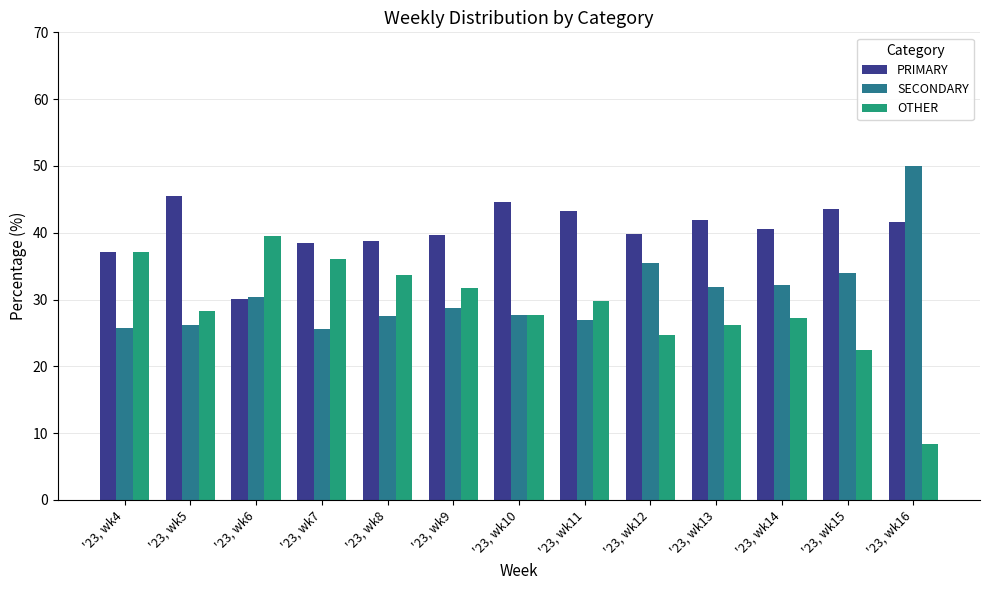

Which series changed the most between '23, wk4 and '23, wk6?

PRIMARY